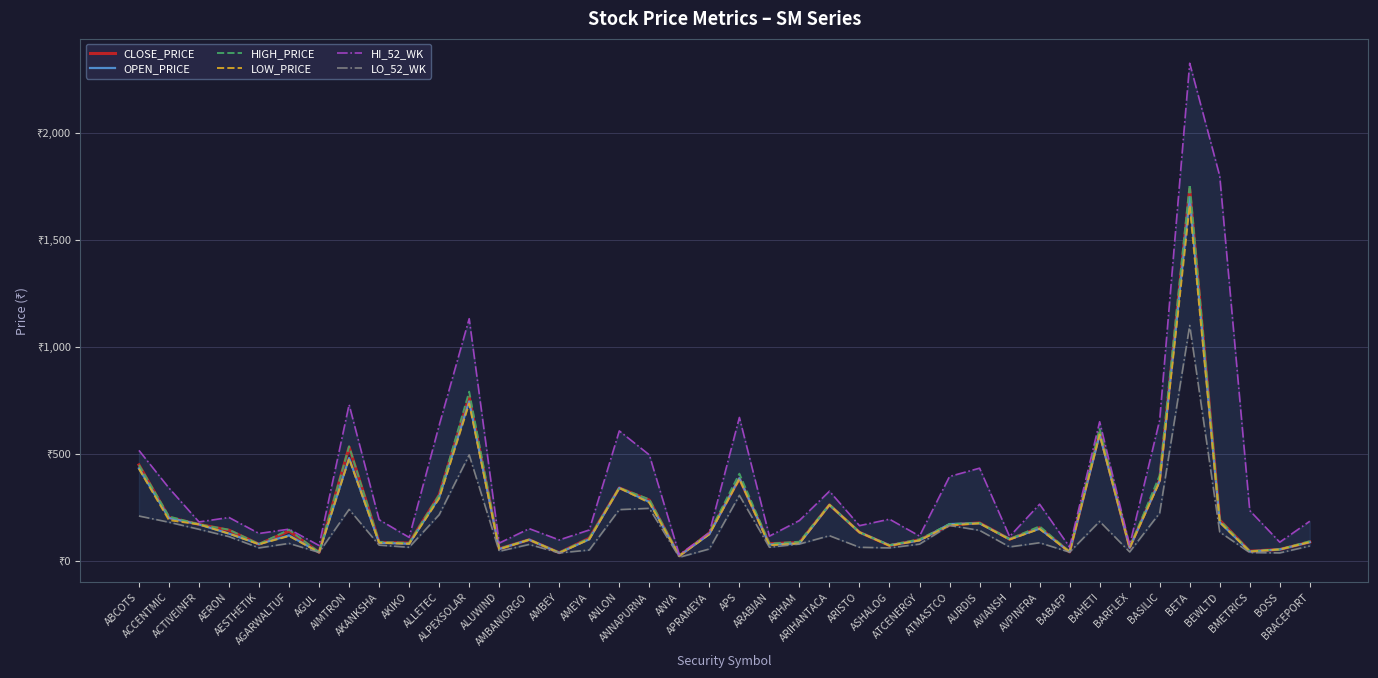

At how many categories does at least one series exceed 142?

27